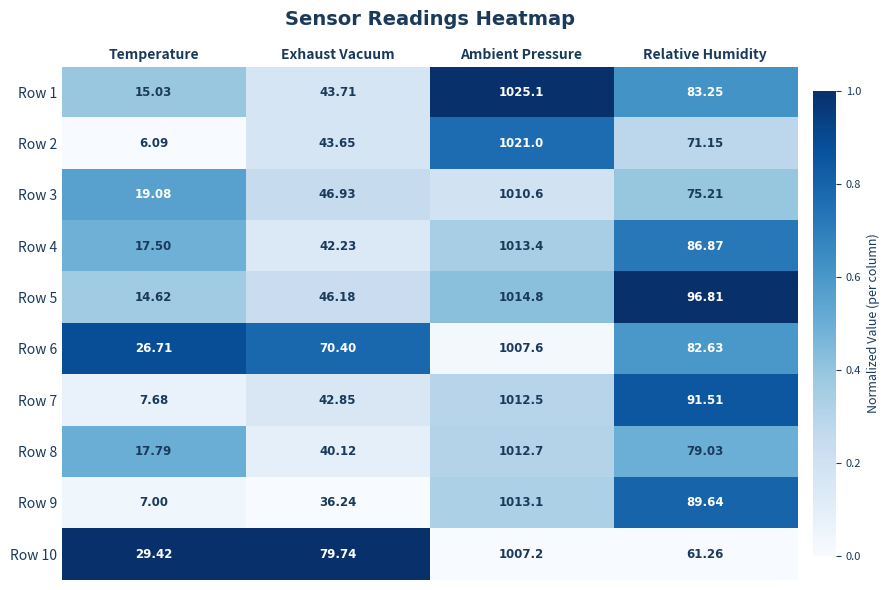

At which category does the chart reach its minimum across all series?

Temperature